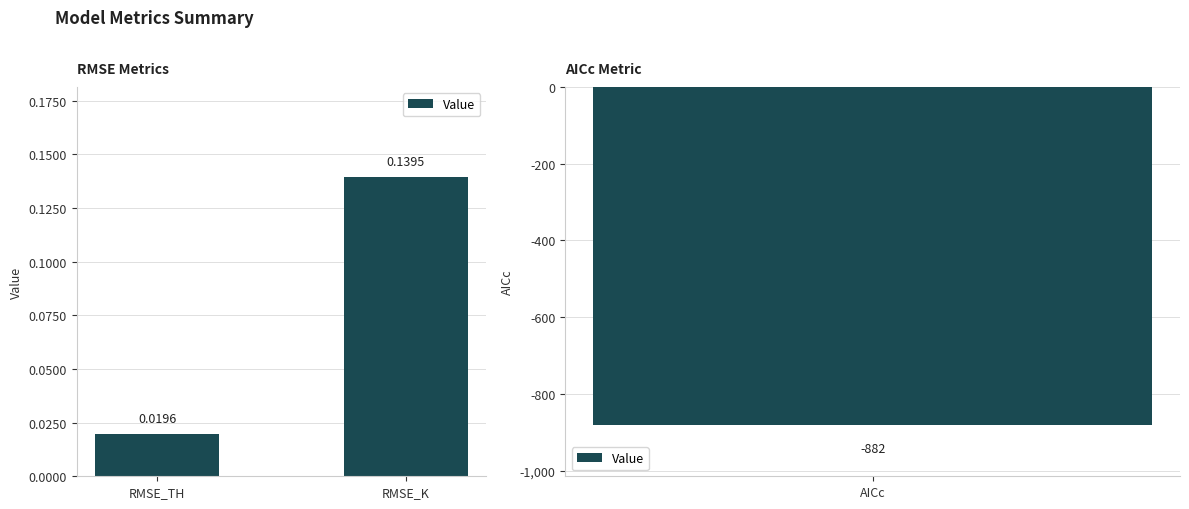

What is the maximum value shown in the chart?

0.1